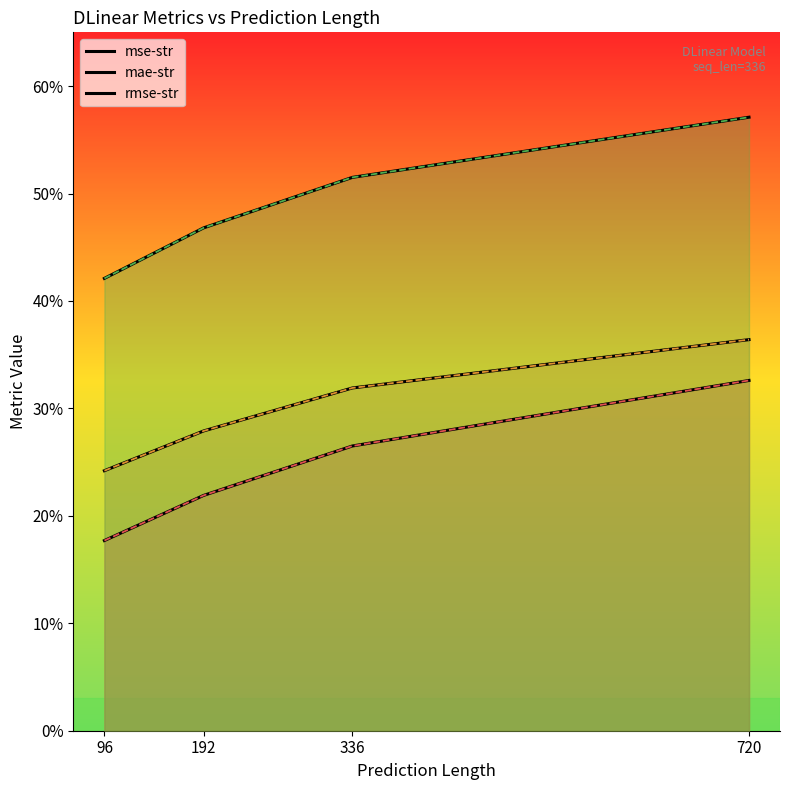

At how many categories does at least one series exceed 0?

4